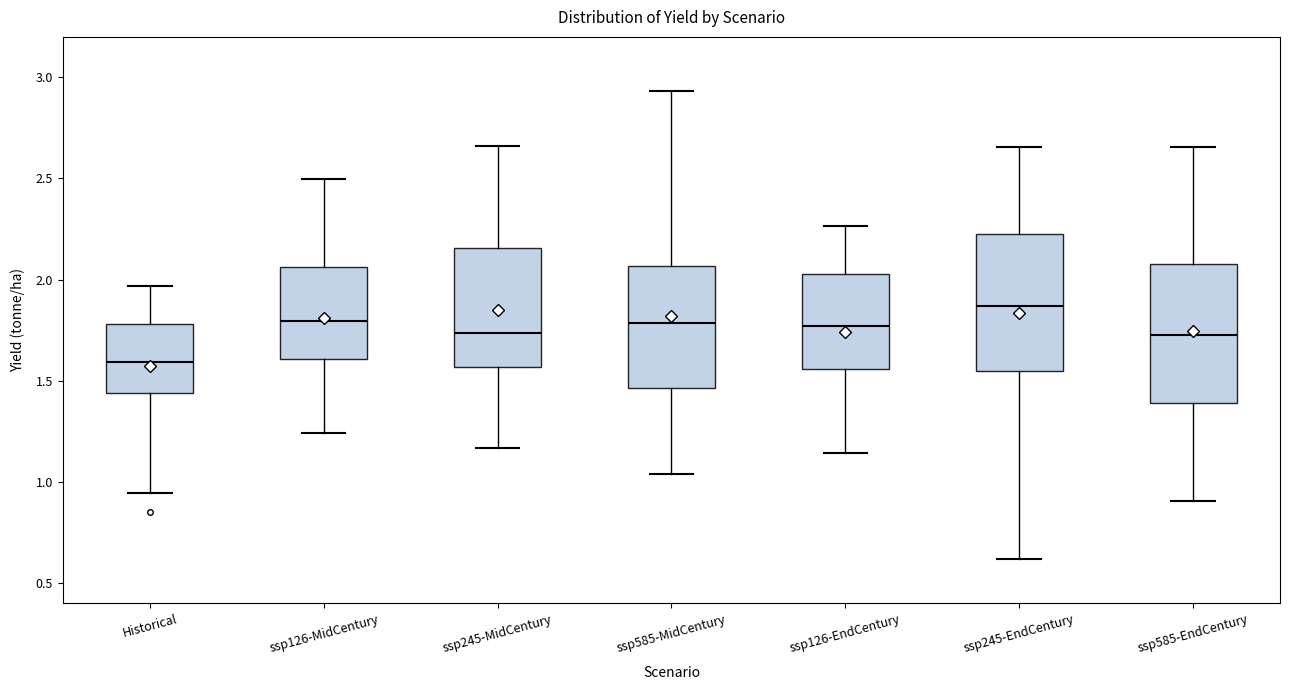

Reading left to right, transcribe this box plot: for each box, give where its median line is, the range the box spans, and where its two whiskers end, as read against the y-axis. The values are not printed on the chart, so give them approximately, as read against the axis.

Historical: median 1.60, box 1.45 to 1.80, whiskers 0.95 to 1.95
ssp126-MidCentury: median 1.80, box 1.60 to 2.05, whiskers 1.25 to 2.50
ssp245-MidCentury: median 1.75, box 1.55 to 2.15, whiskers 1.15 to 2.65
ssp585-MidCentury: median 1.80, box 1.45 to 2.05, whiskers 1.05 to 2.95
ssp126-EndCentury: median 1.75, box 1.55 to 2.05, whiskers 1.15 to 2.25
ssp245-EndCentury: median 1.85, box 1.55 to 2.20, whiskers 0.60 to 2.65
ssp585-EndCentury: median 1.75, box 1.40 to 2.10, whiskers 0.90 to 2.65